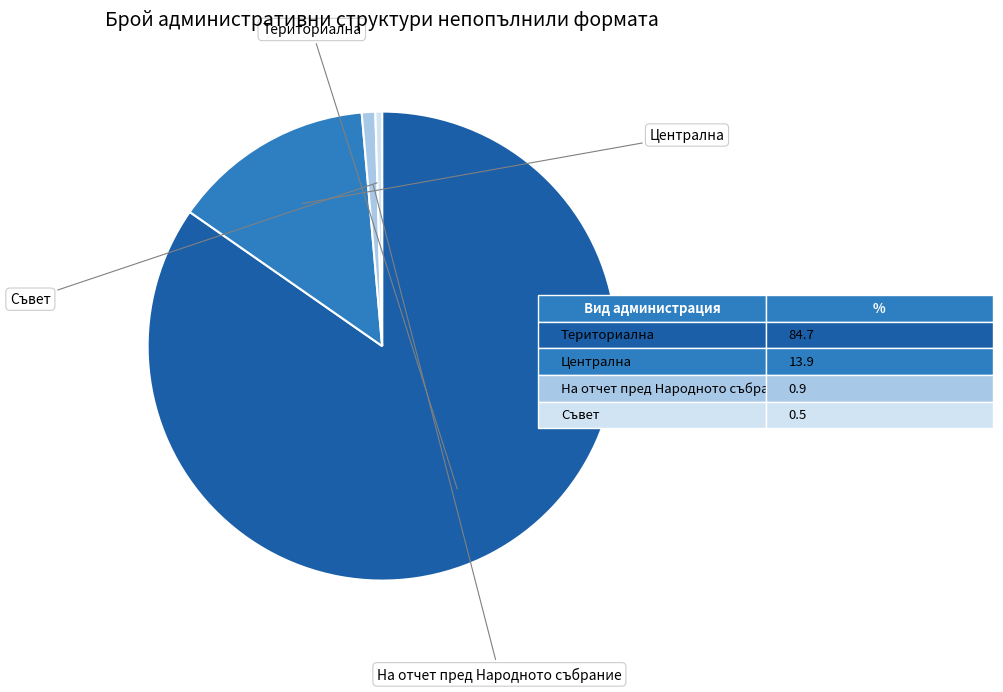

Is there any slice that represents more than half of the pie?

Yes